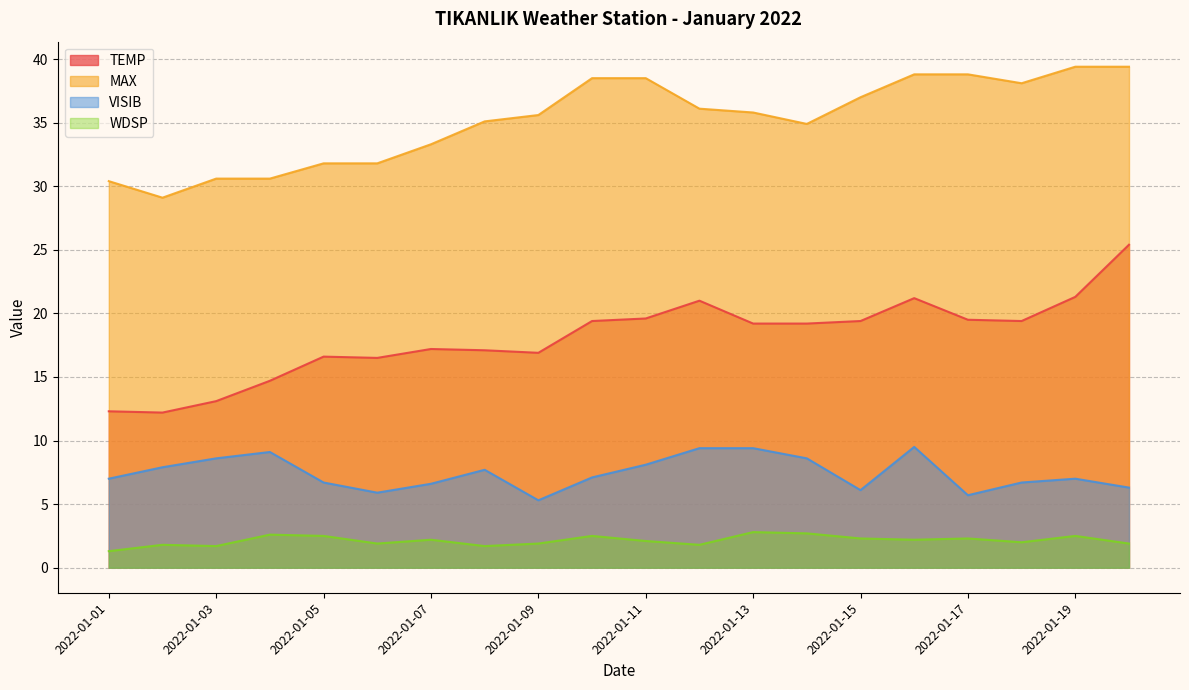

Which series has the largest range (max minus min)?

TEMP